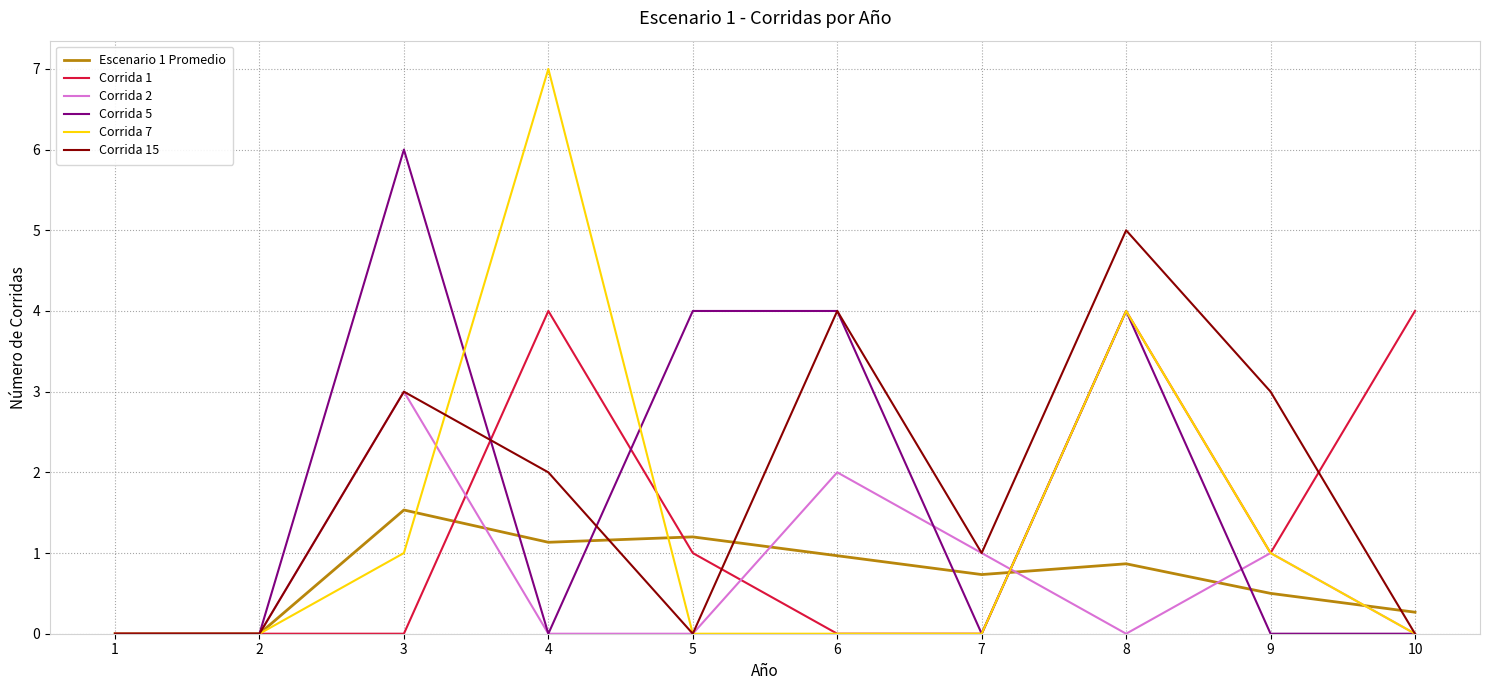

Count the number of data series in this chart.

6